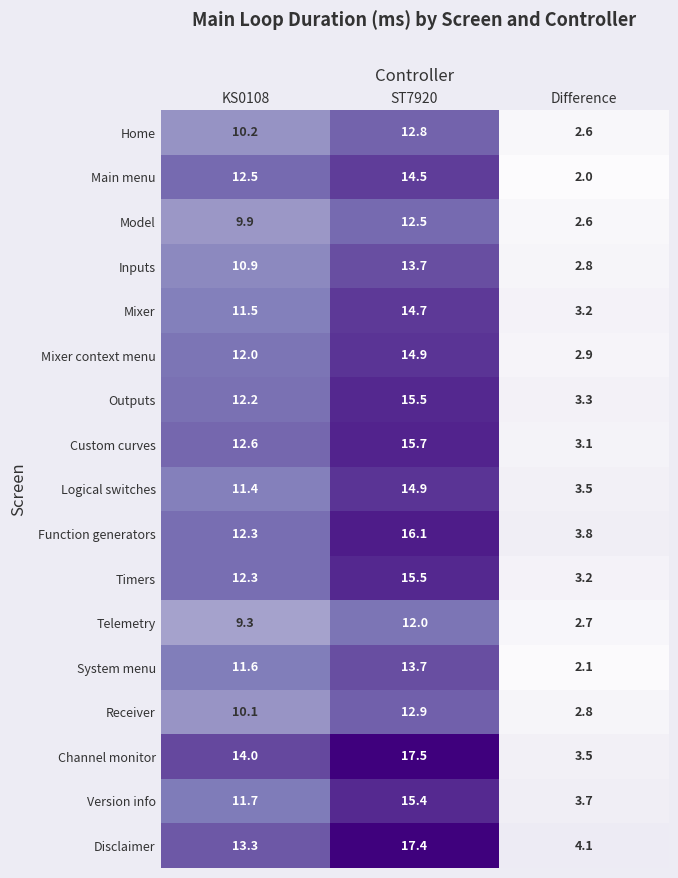

What is the difference between the maximum and second lowest values in the Channel monitor series?

3.5